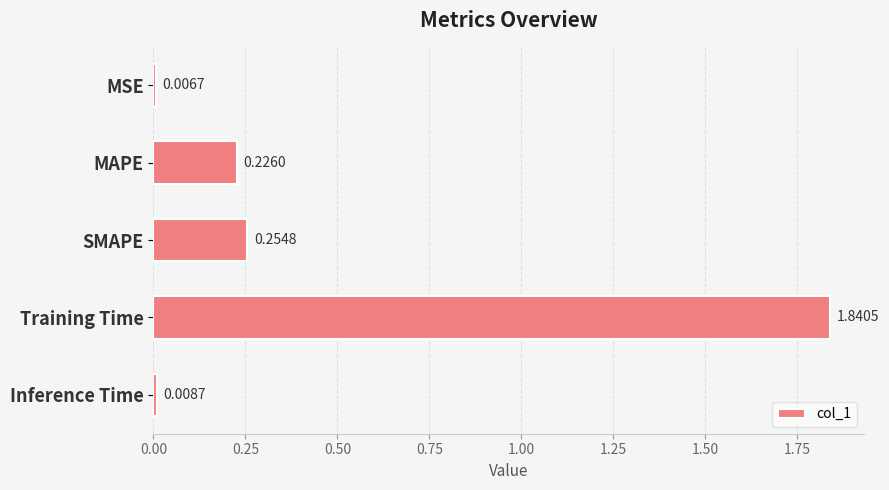

What is the label of the 2nd bar from the top?

MAPE